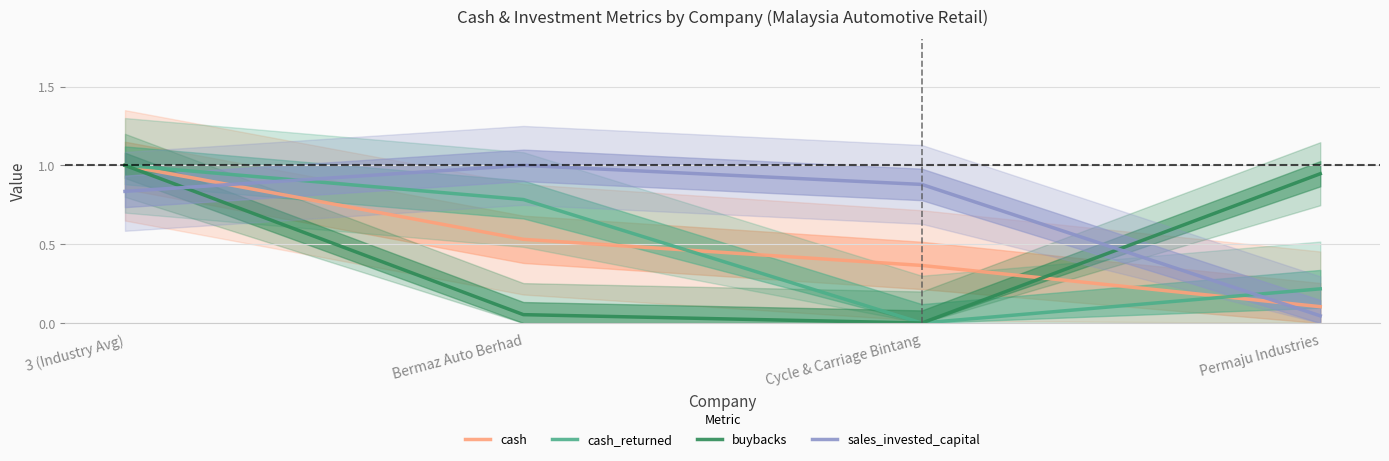

Read the sales_invested_capital value at Cycle & Carriage Bintang.

0.9